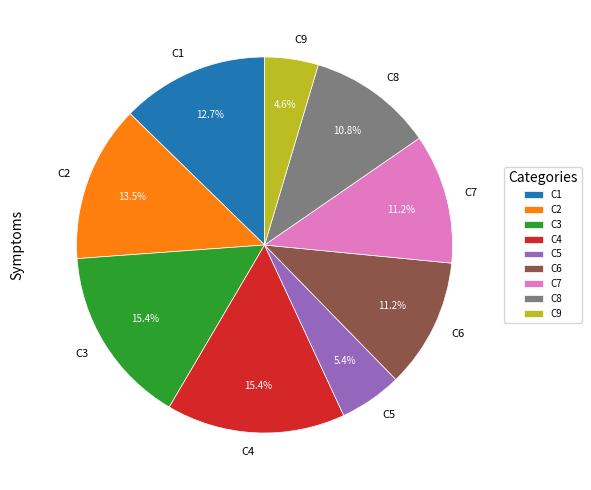

What percentage is the C4 slice, to the nearest percent?

15%